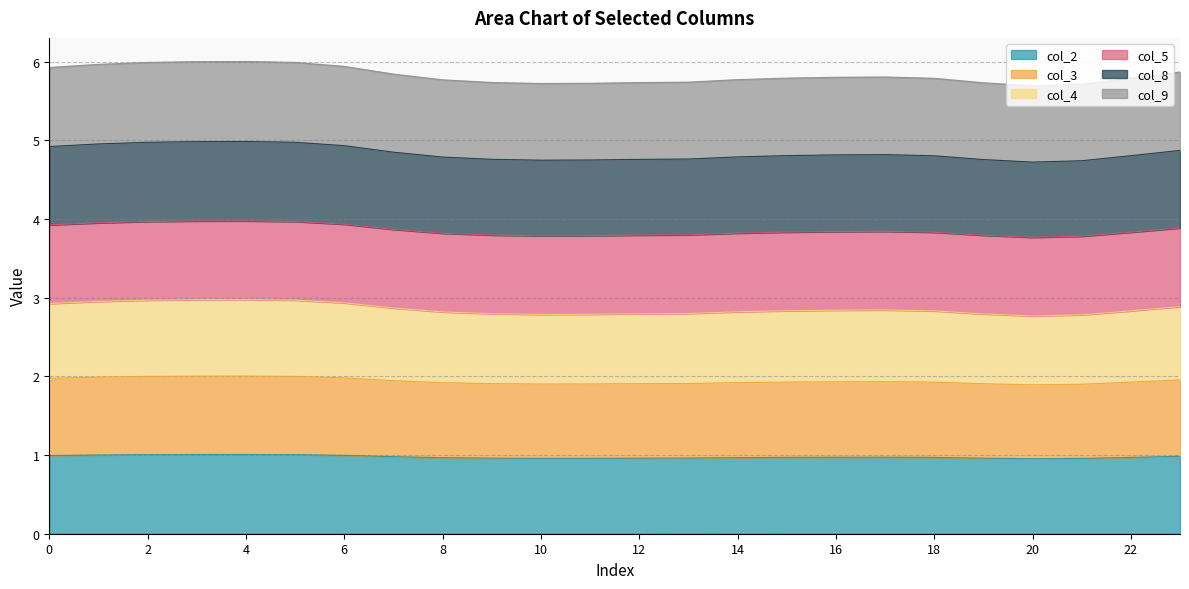

Which series changed the most between 13 and 23?

col_9